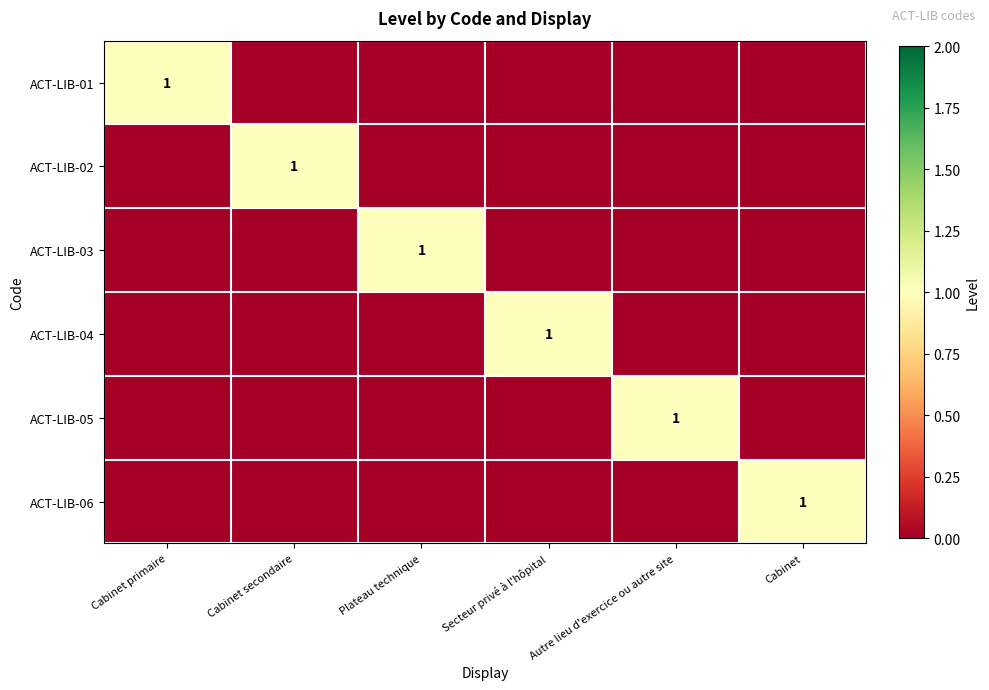

The value of ACT-LIB-05 at Autre lieu d'exercice ou autre site is 2. True or false?

False